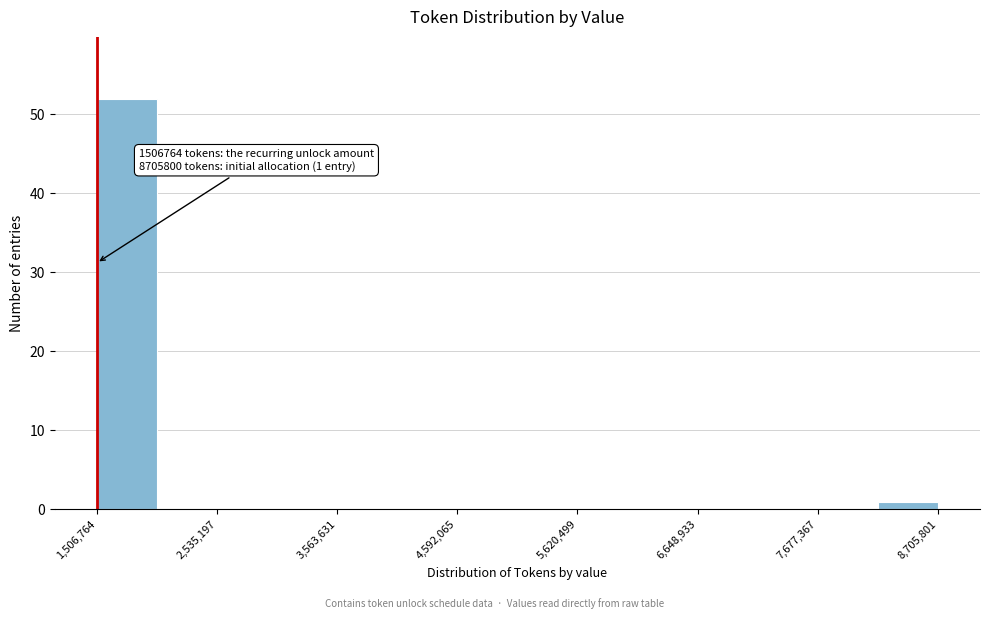

Around what value on the x-axis is the tallest bar? Give the approximate position of its centre, as read against the axis.

1800000